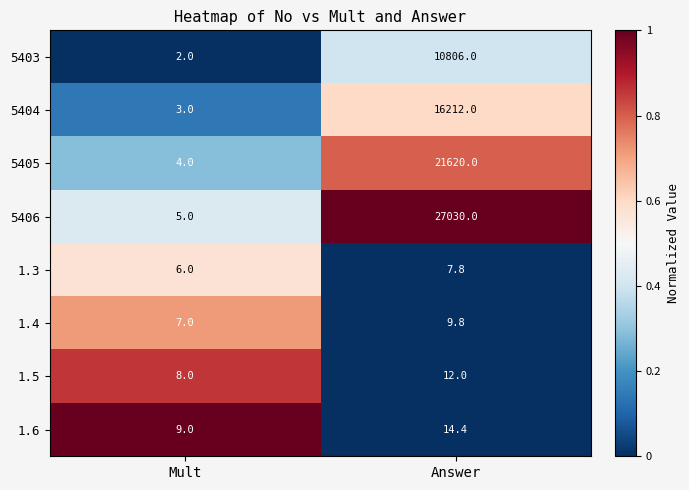

Where is 5406 nearest to the value 13517?

Mult